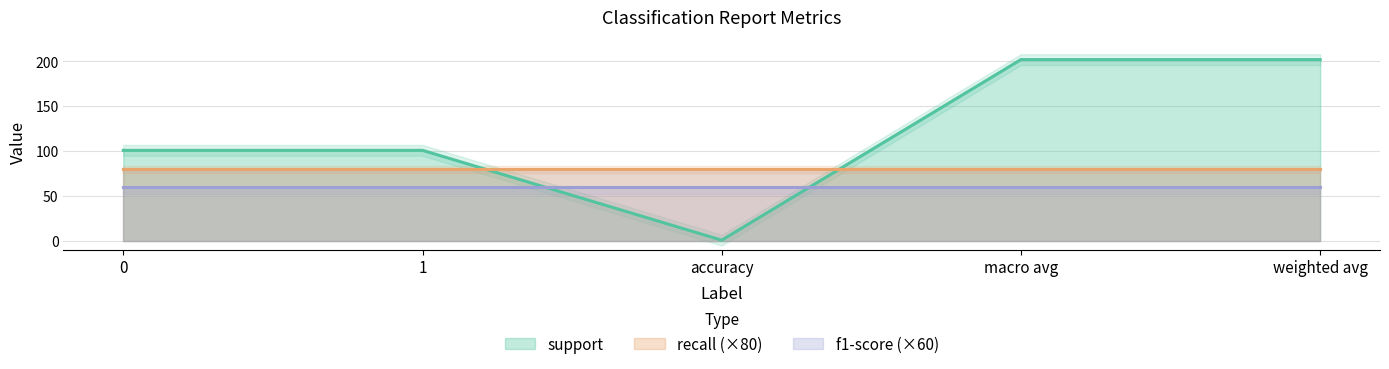

How many lines are shown in the chart?

3